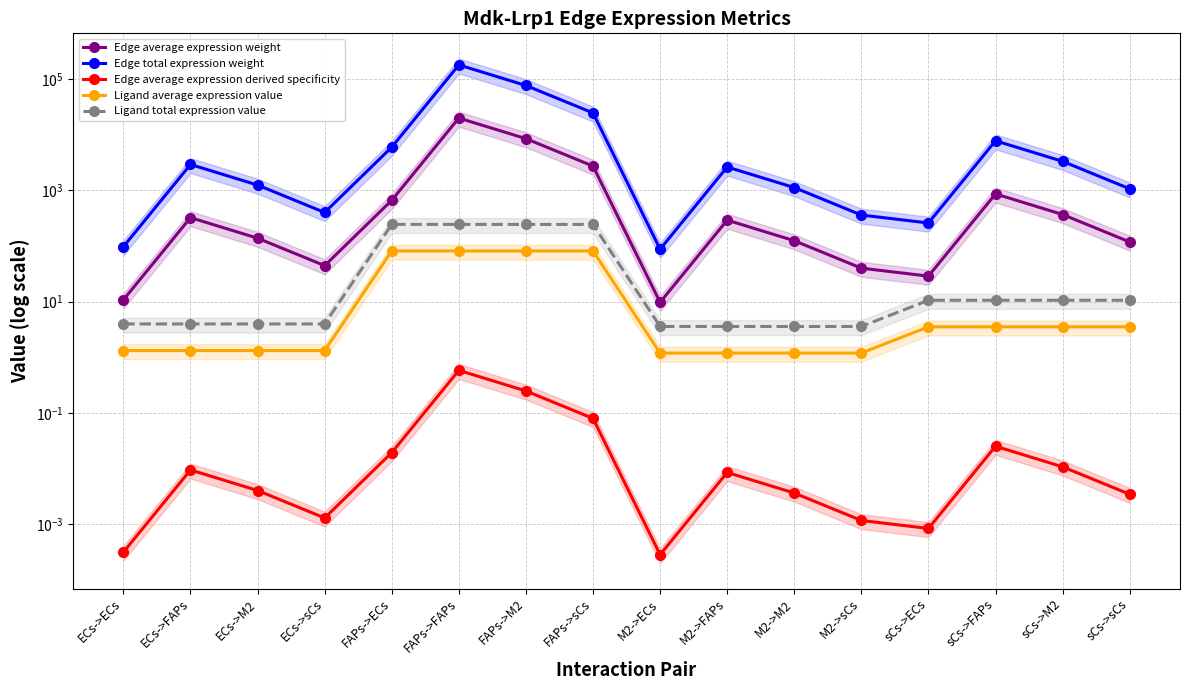

At which category is the sum across all series the highest?

FAPs->FAPs